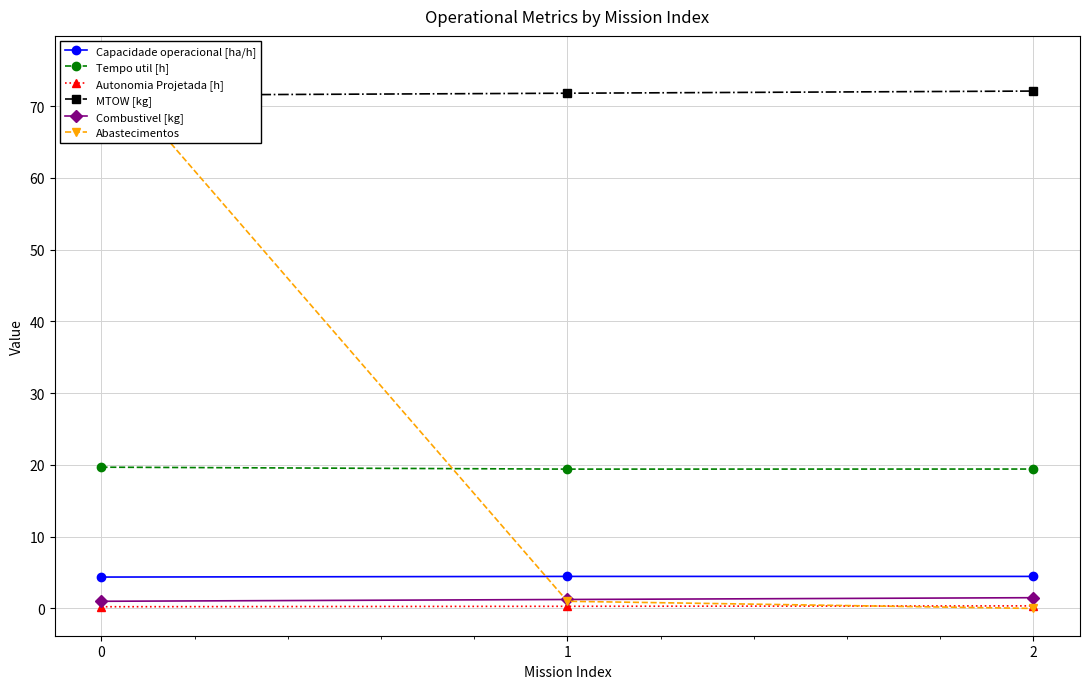

What is the difference between the maximum and minimum values in the Tempo util [h] series?

0.3